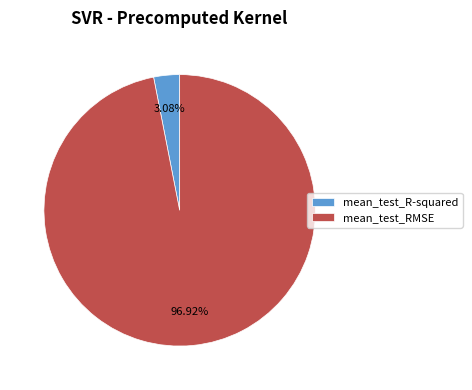

To the nearest percent, what percentage of the pie is mean_test_R-squared?

3%